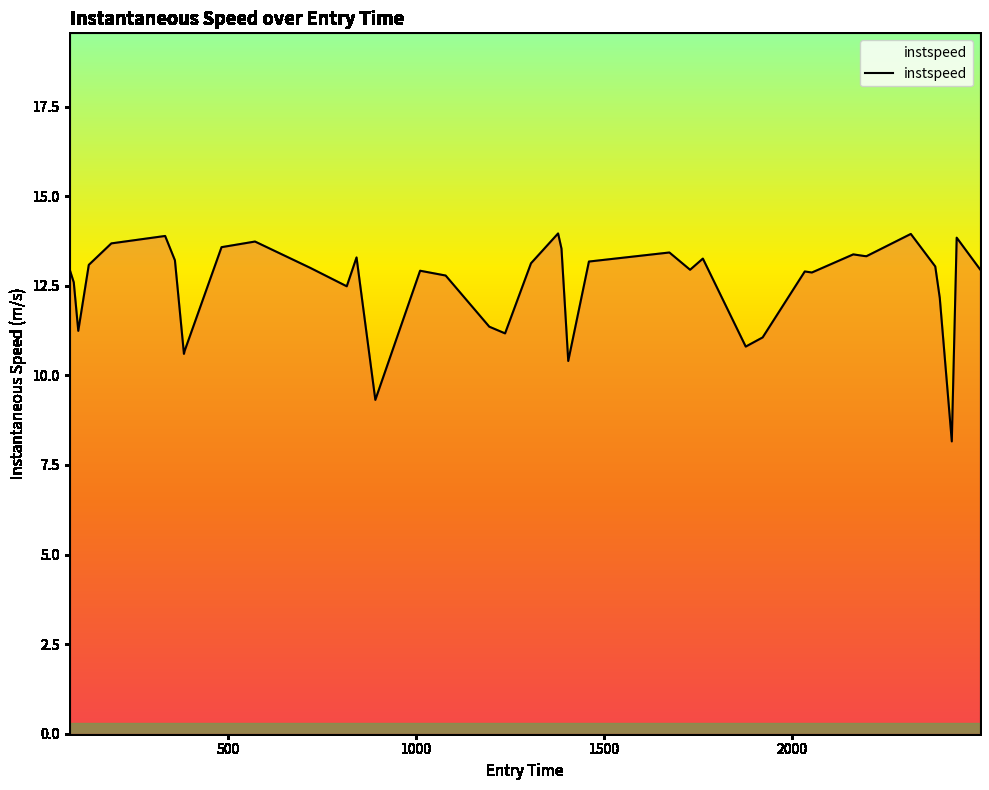

What is the smallest value displayed?

8.2